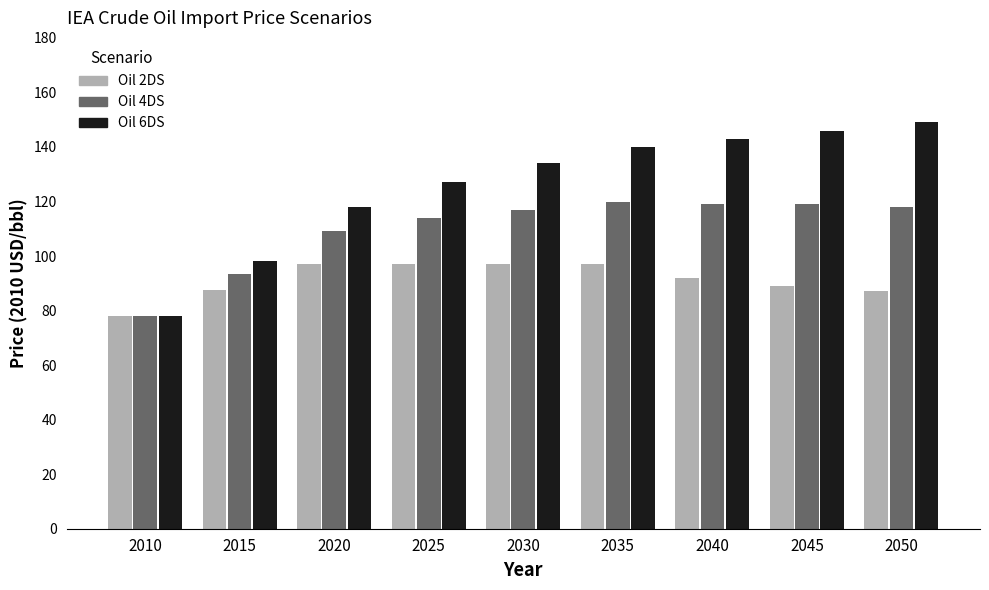

The value of Oil 4DS at 2010 is 129.2. True or false?

False